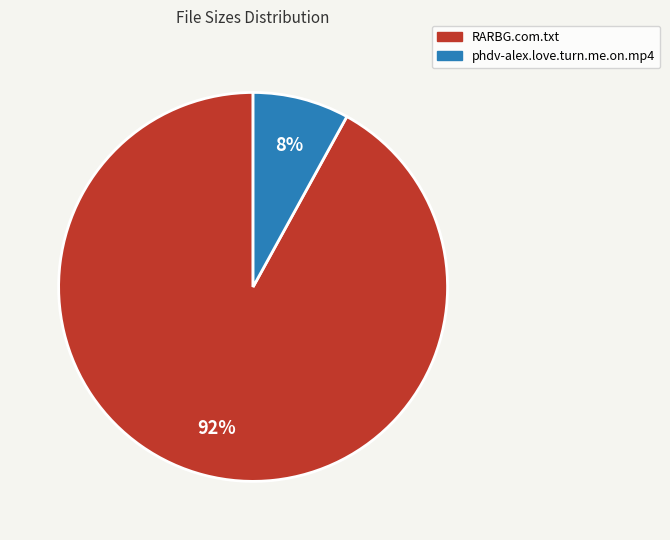

Approximately how many times larger is the value at phdv-alex.love.turn.me.on.mp4 compared to RARBG.com.txt?

0.1